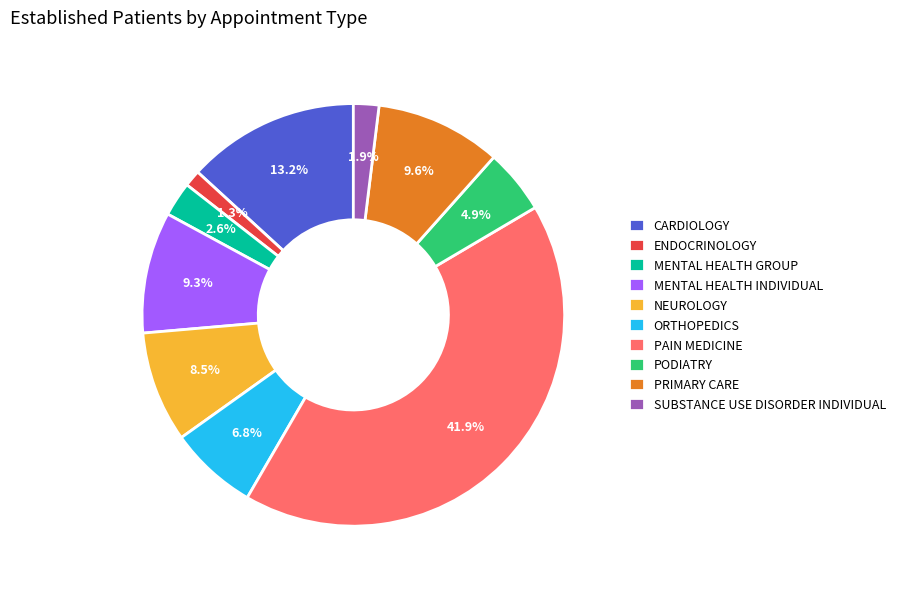

True or false: MENTAL HEALTH INDIVIDUAL accounts for 17% of the total.

False